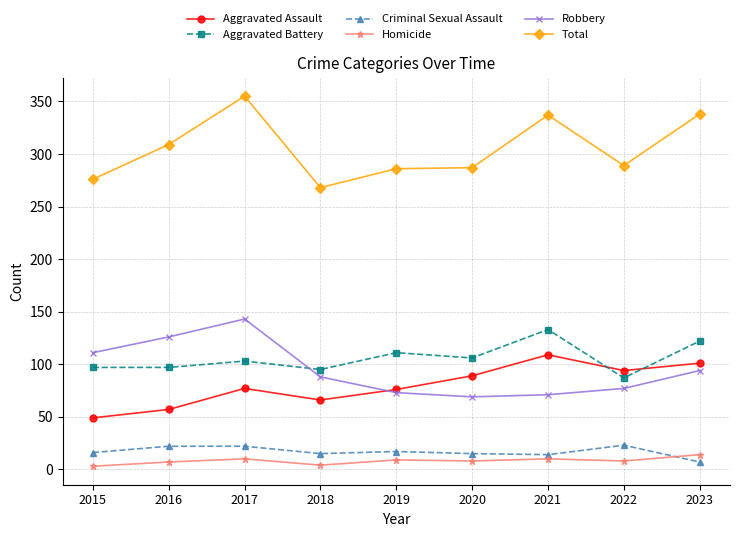

True or false: Criminal Sexual Assault and Robbery cross at least once.

False